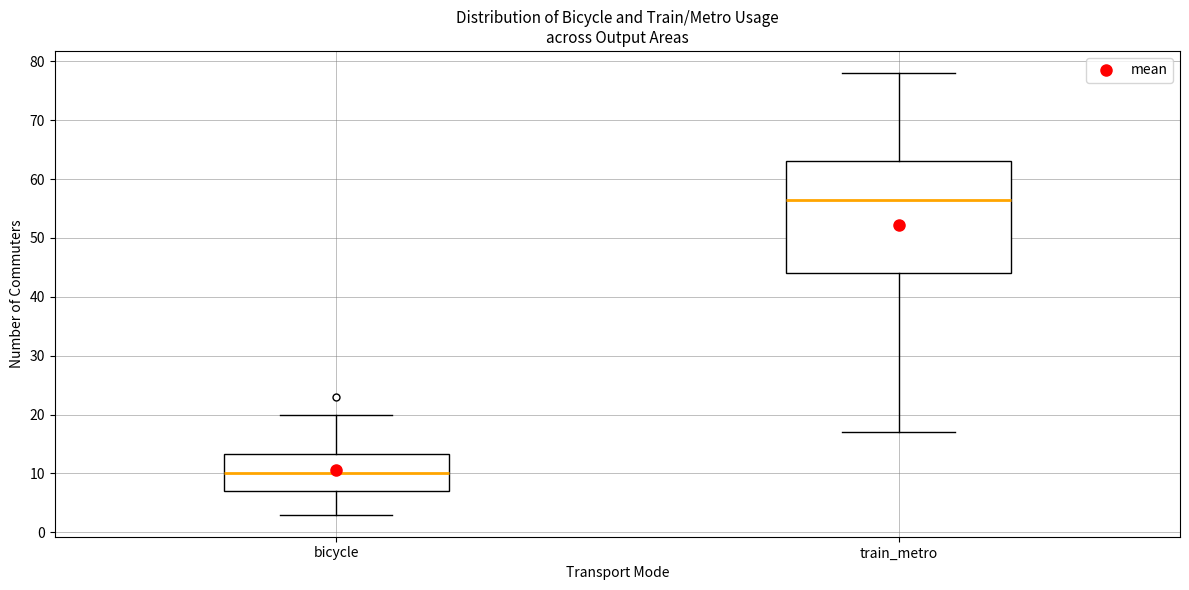

Reading left to right, read every box against the y-axis: the position of its median line, the range the box covers, and the ends of its whiskers. The values are not printed on the chart, so give them approximately, as read against the axis.

bicycle: median 10, box 7 to 13, whiskers 3 to 20
train_metro: median 57, box 44 to 63, whiskers 17 to 78